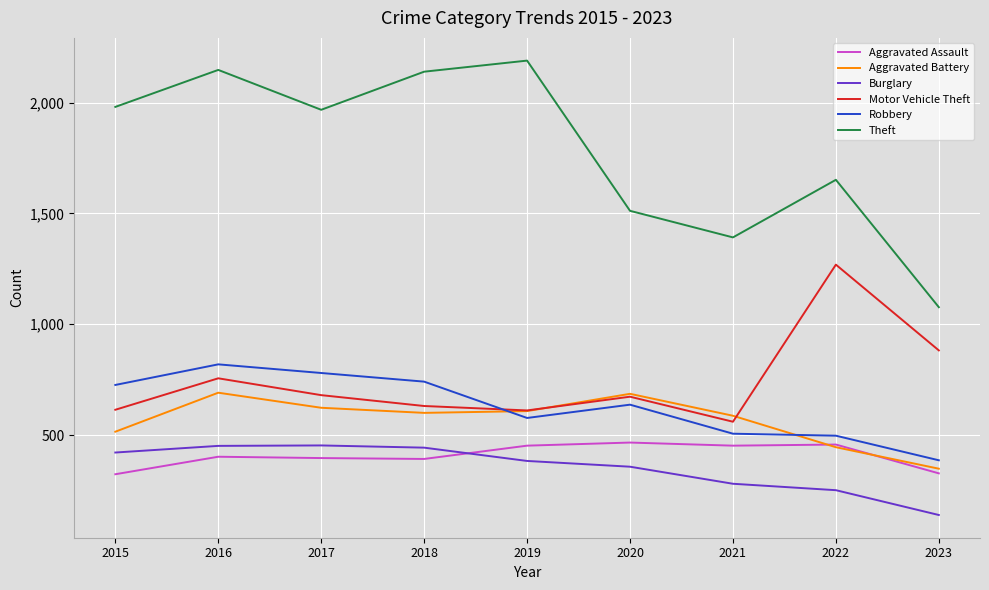

True or false: Burglary and Aggravated Assault cross at least once.

True